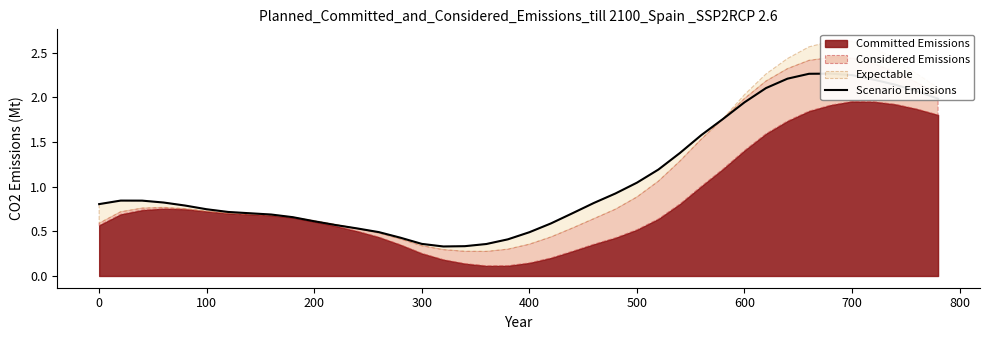

What is the sum of all values?

43.9